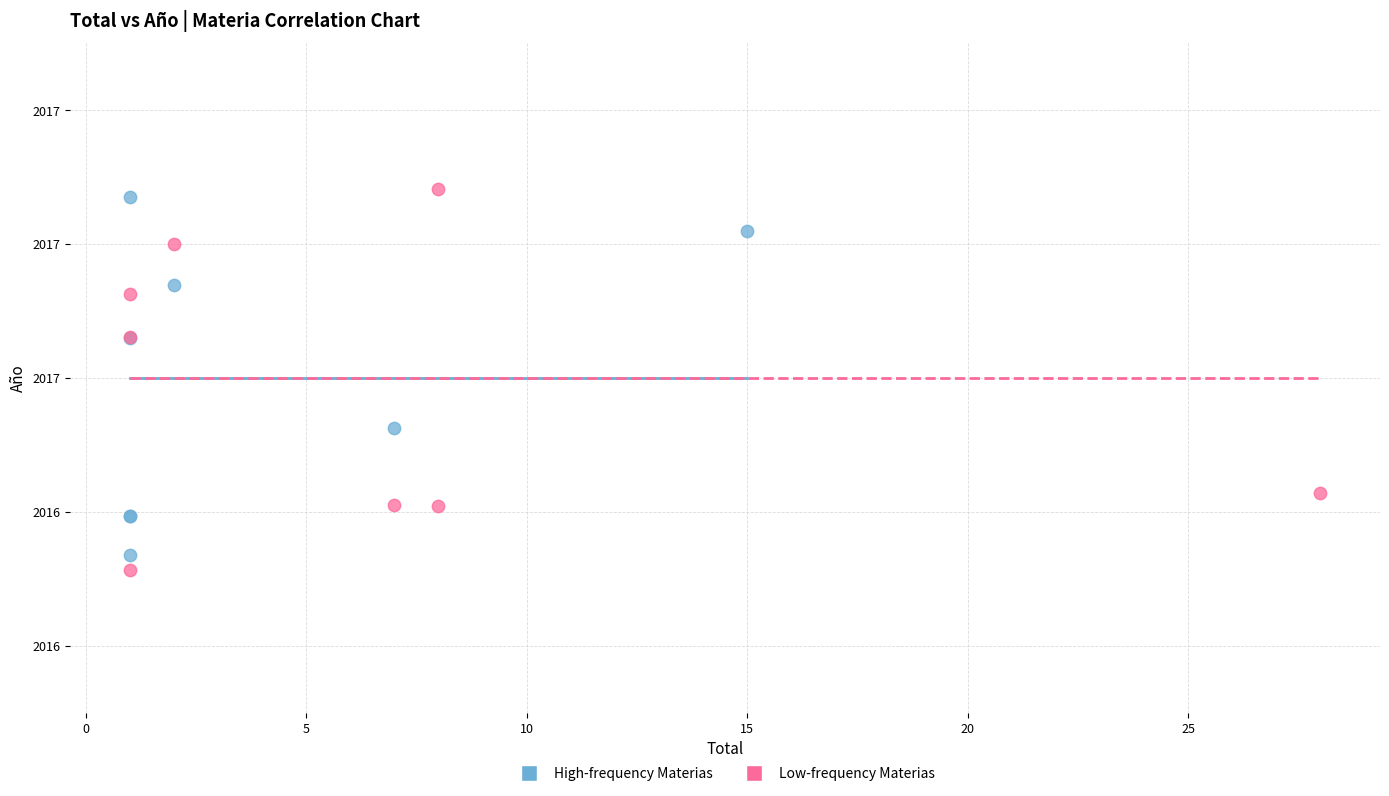

Which series reaches the maximum Y coordinate?

Low-frequency Materias